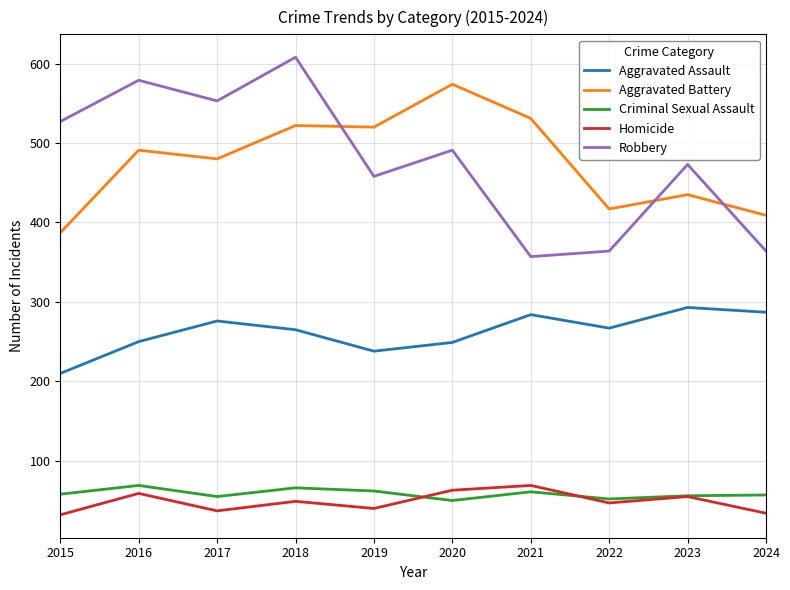

Read the Aggravated Assault value at 2022.

267